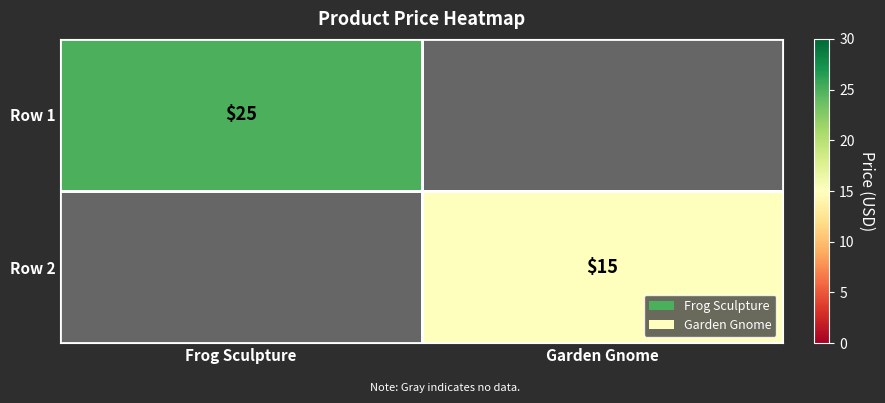

True or false: Row 1 has a value of 25 at Frog Sculpture.

True